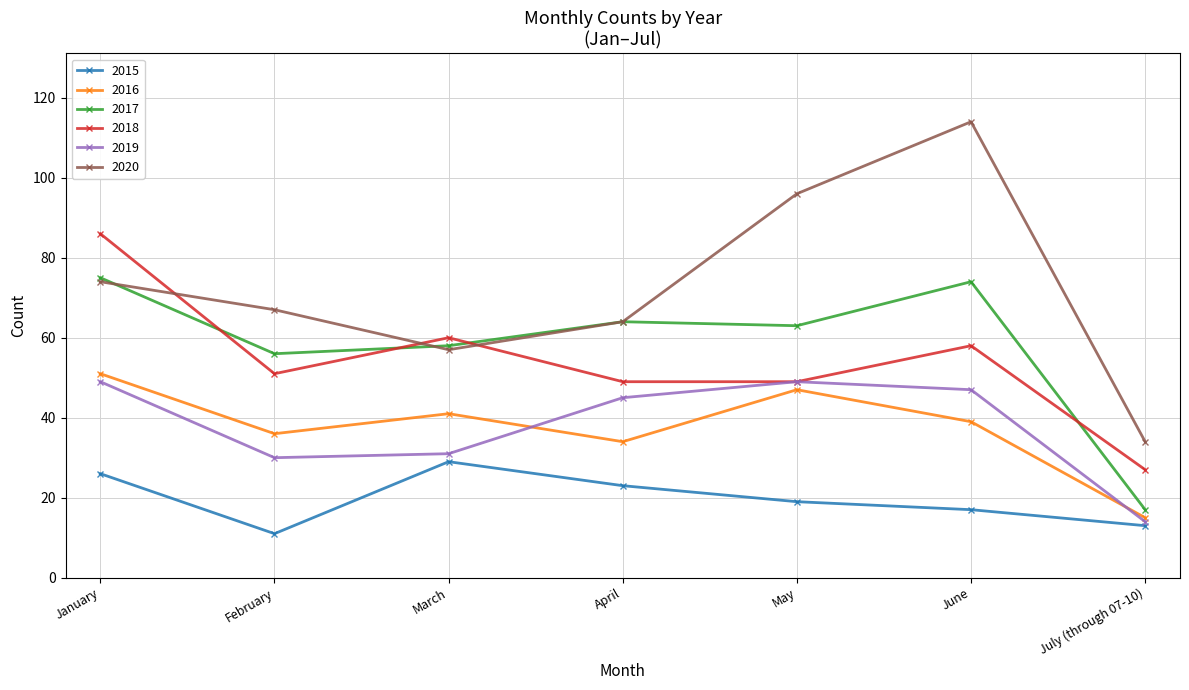

The 2016 series shows 71 at January. True or false?

False